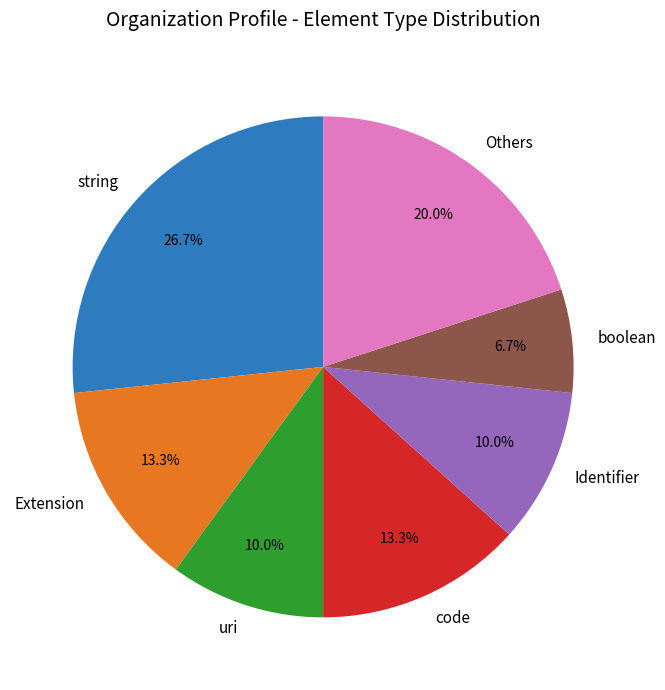

Is uri the majority of the pie?

No